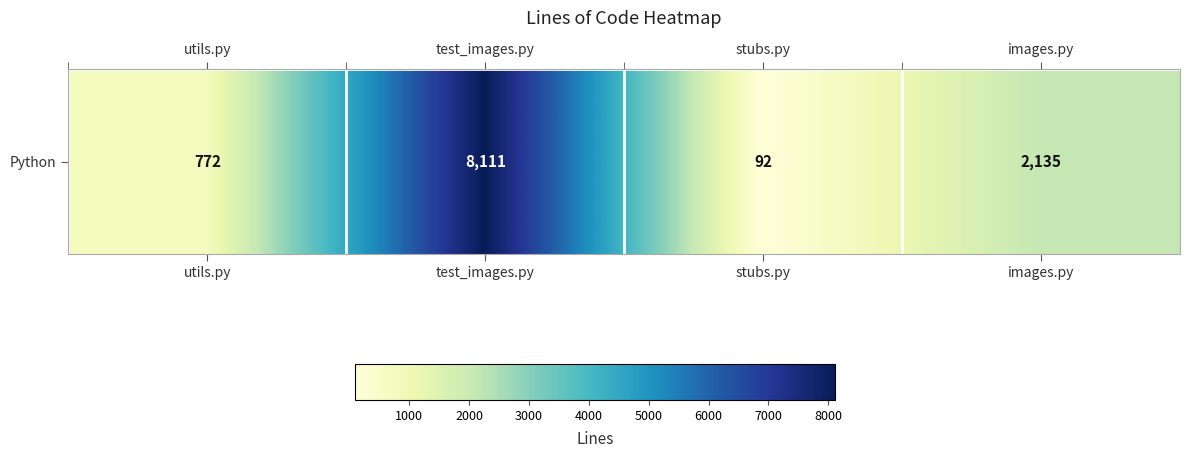

What value does the data have at stubs.py?

92